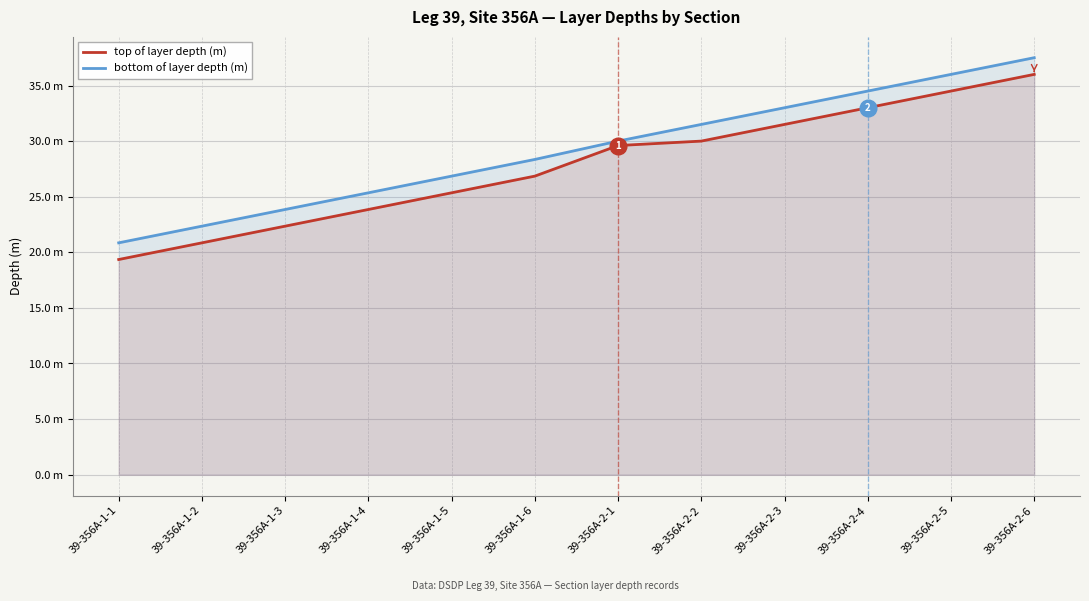

Reading left to right, extract all data points from this chart.

top of layer depth (m): 19.4	20.9	22.4	23.9	25.4	26.9	29.6	30.0	31.5	33.0	34.5	36.0
bottom of layer depth (m): 20.9	22.4	23.9	25.4	26.9	28.4	30.0	31.5	33.0	34.5	36.0	37.5